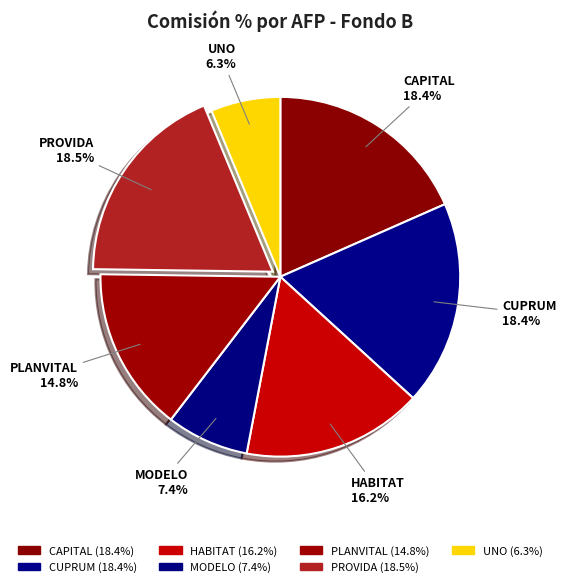

Does UNO represent more than half of the total?

No